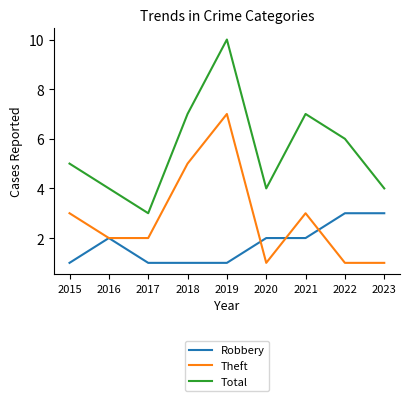

What is the sum of all Total values?

50